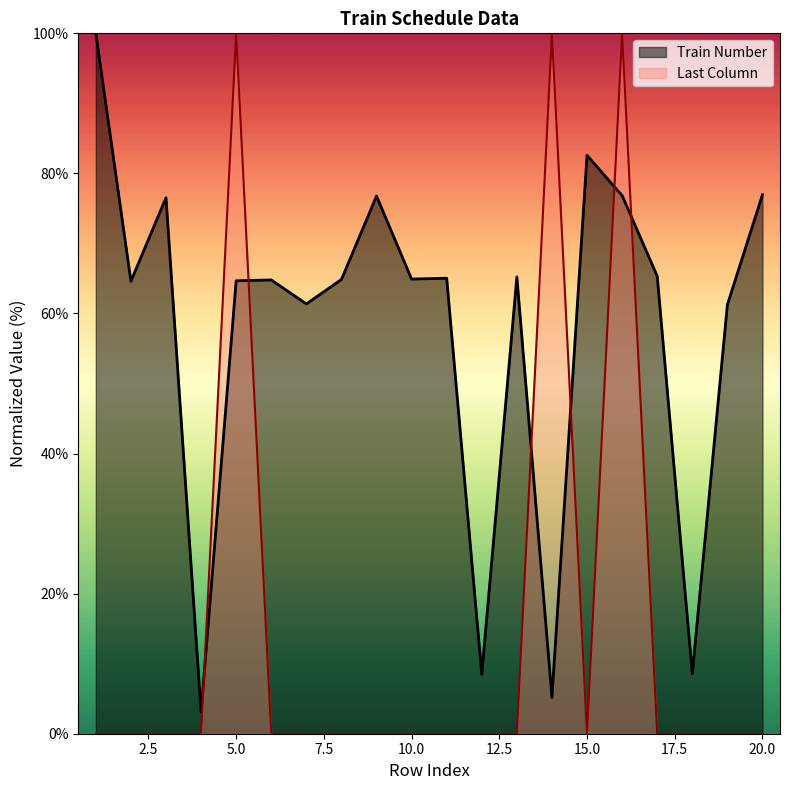

Which label corresponds to the largest value in the chart?

1